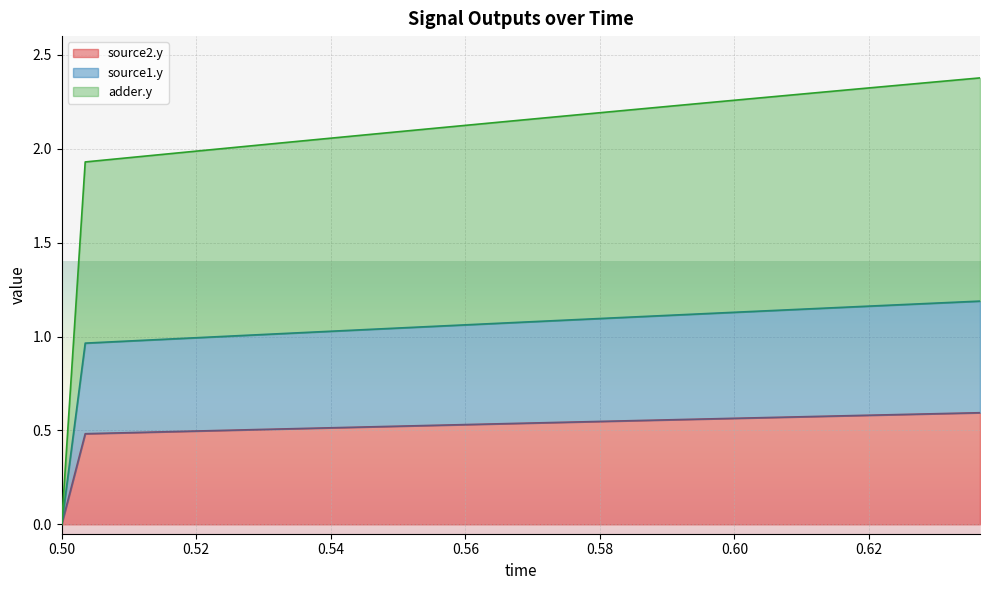

Which category has the lowest value in the source1.y series?

0.50